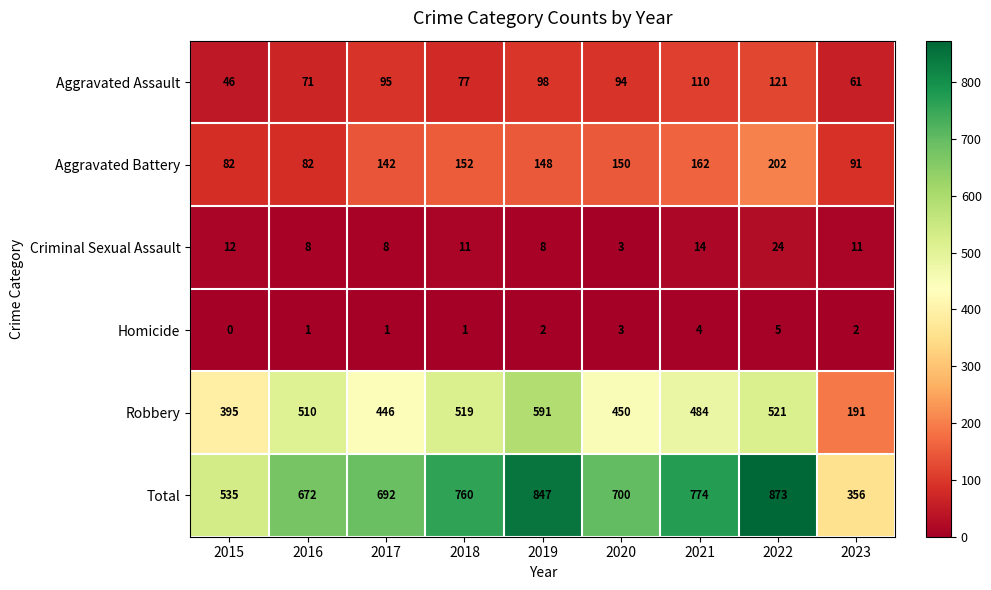

True or false: Homicide has a value of 3 at 2019.

False